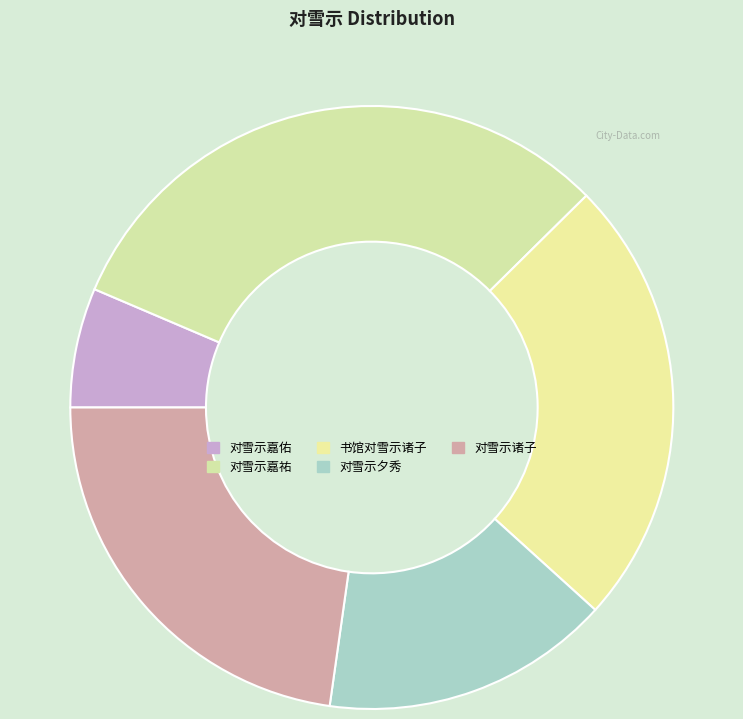

How much of the chart is everything except 对雪示诸子?

77.2%